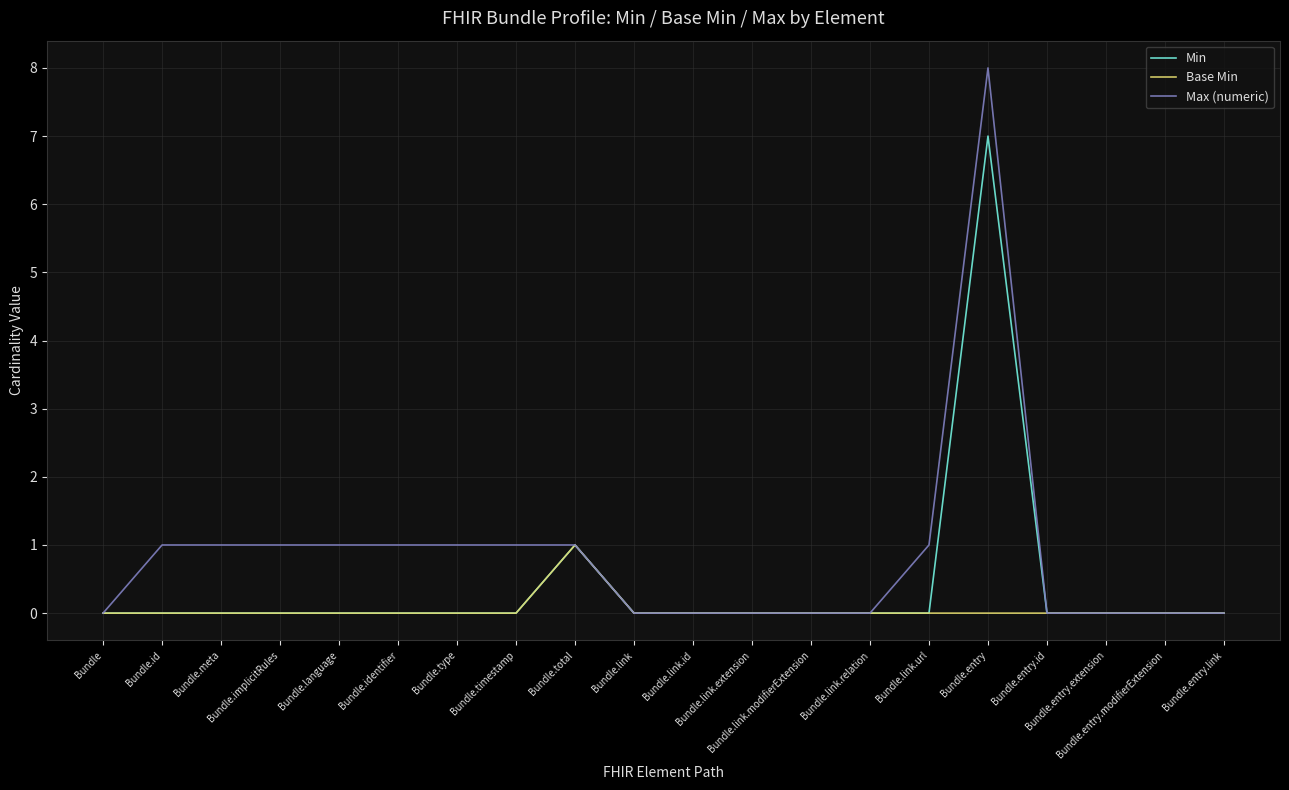

Rank the series by their maximum value, from highest to lowest.

Max (numeric), Min, Base Min